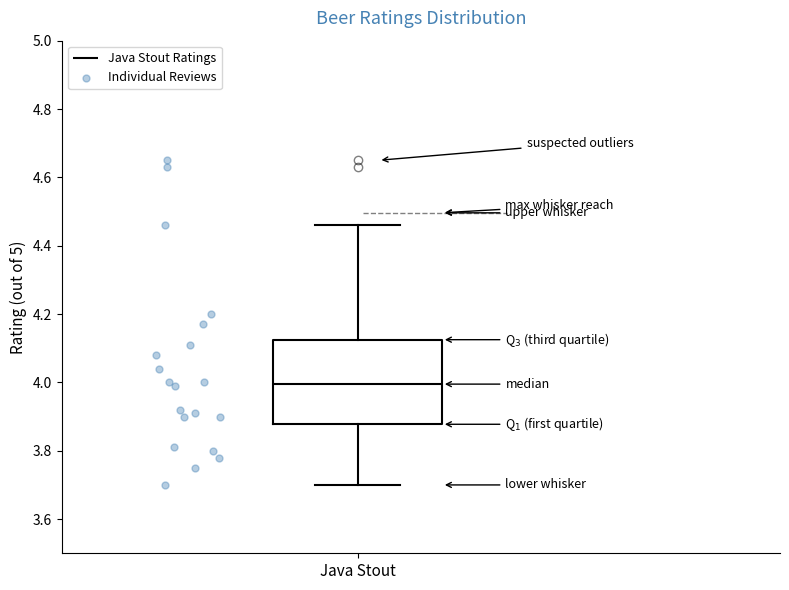

Where is the upper edge of the box for Java Stout on the y-axis? The values are not printed on the chart, so give them approximately, as read against the axis.

4.12